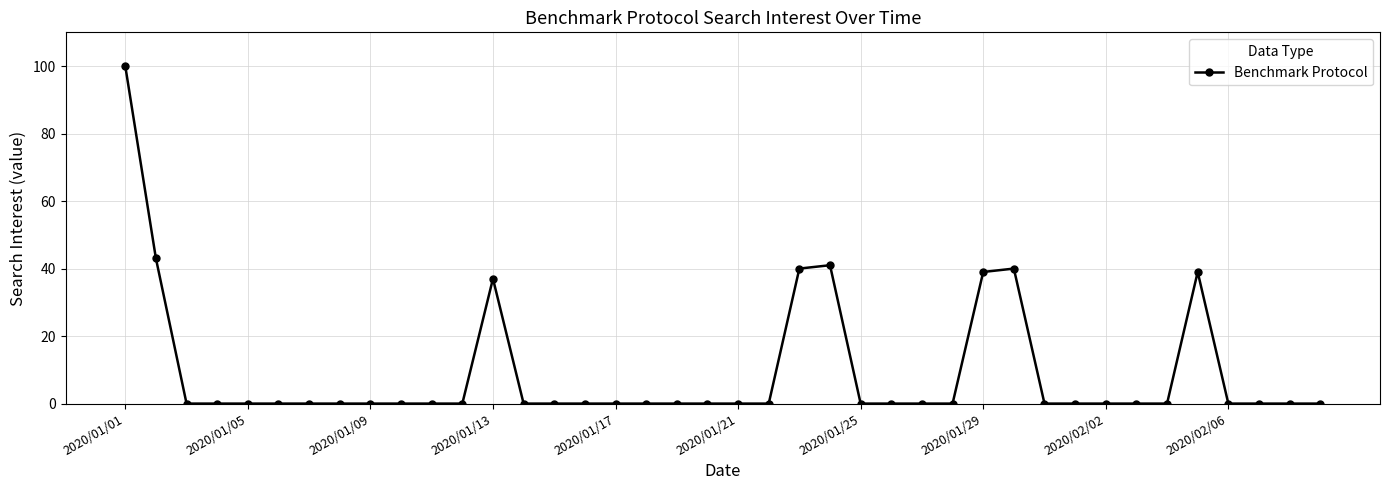

What is the difference between the maximum and minimum values?

100